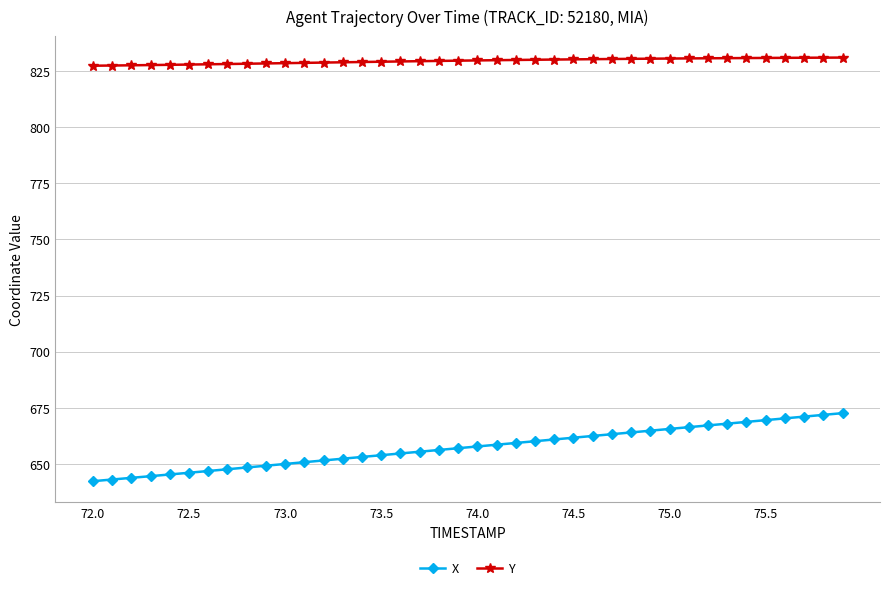

What is the value of the Y point at the 3rd from the left?

827.5